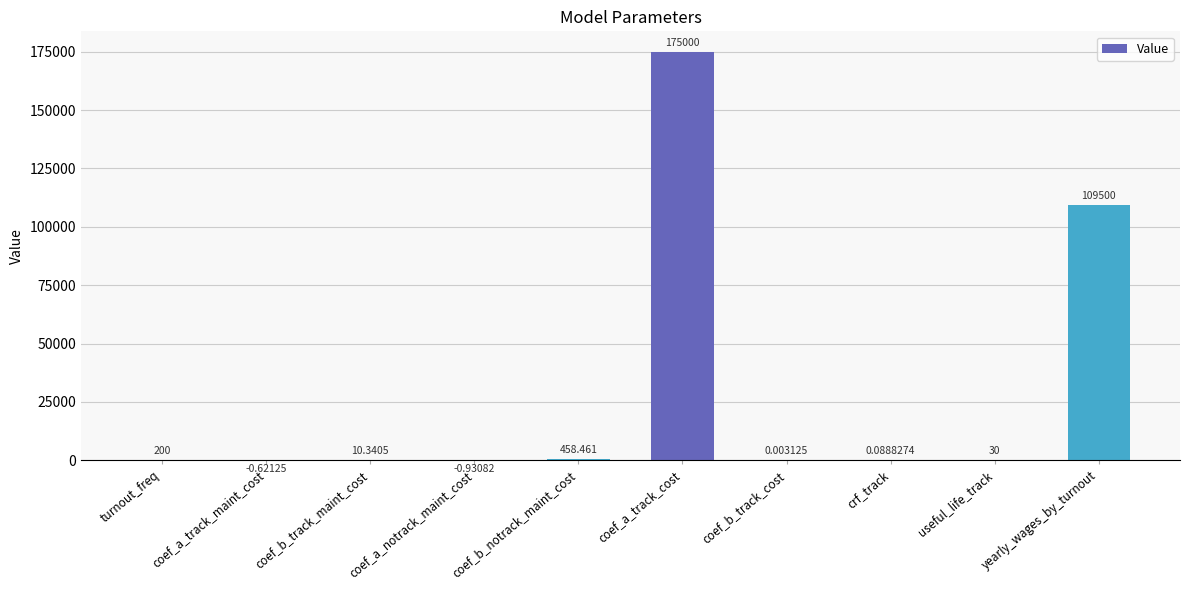

At which label is the value closest to 87499?

yearly_wages_by_turnout